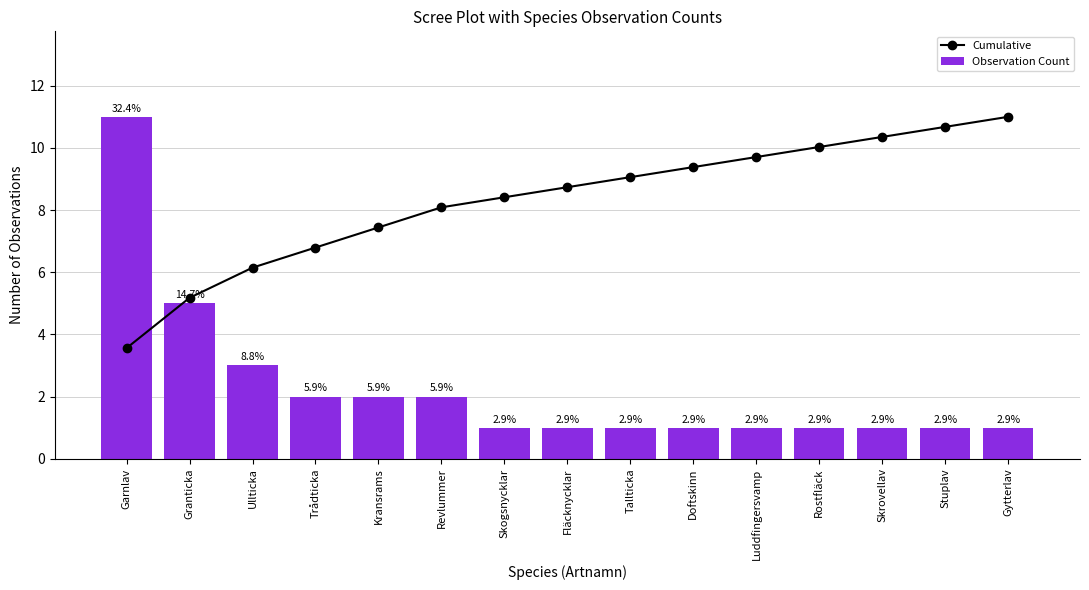

At Kransrams, list the series in order from smallest to largest.

Observation Count, Cumulative